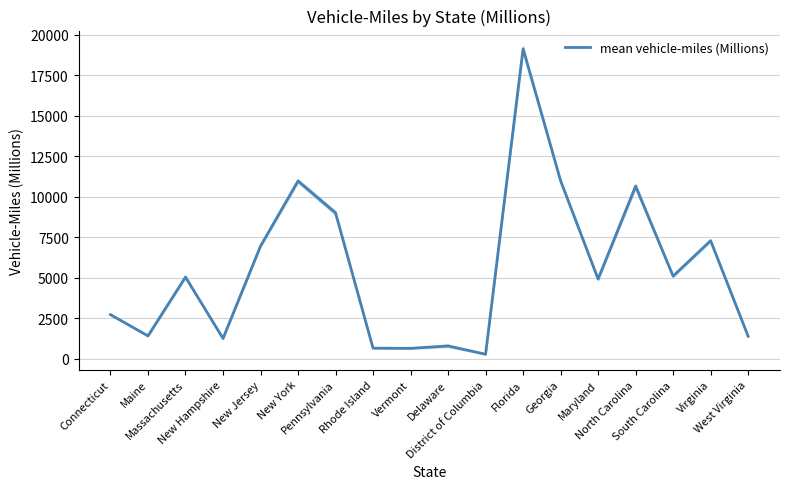

What is the ratio of the value at Maine to the value at West Virginia?

1.0